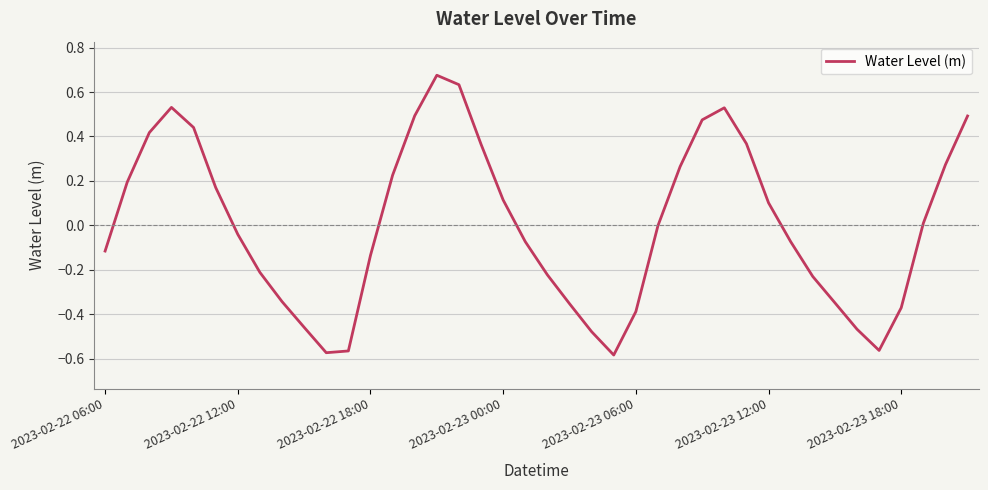

Reading right to left, extract all data points from this chart.

0.5	0.3	0.0	-0.4	-0.6	-0.5	-0.3	-0.2	-0.1	0.1	0.4	0.5	0.5	0.3	-0.0	-0.4	-0.6	-0.5	-0.4	-0.2	-0.1	0.1	0.4	0.6	0.7	0.5	0.2	-0.1	-0.6	-0.6	-0.5	-0.3	-0.2	-0.0	0.2	0.4	0.5	0.4	0.2	-0.1